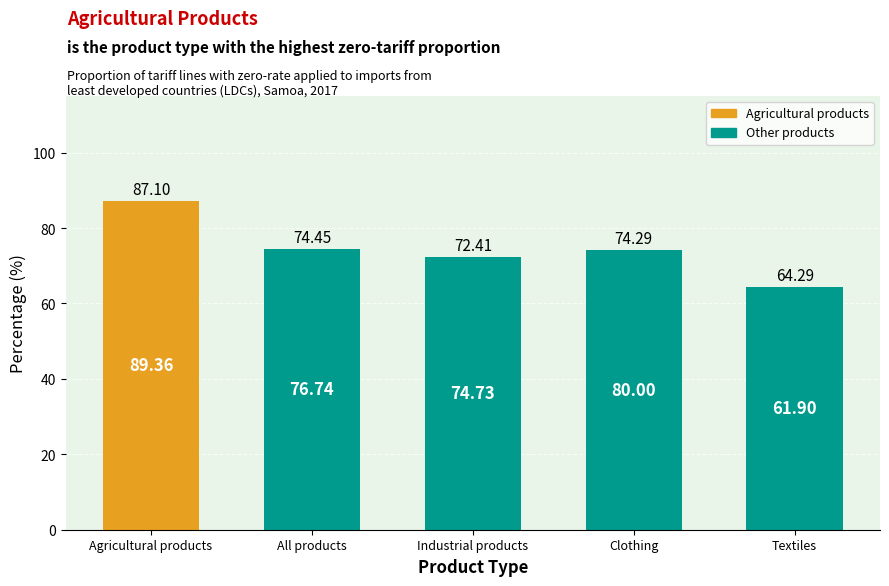

Rank the categories by value from highest to lowest.

Agricultural products, All products, Clothing, Industrial products, Textiles